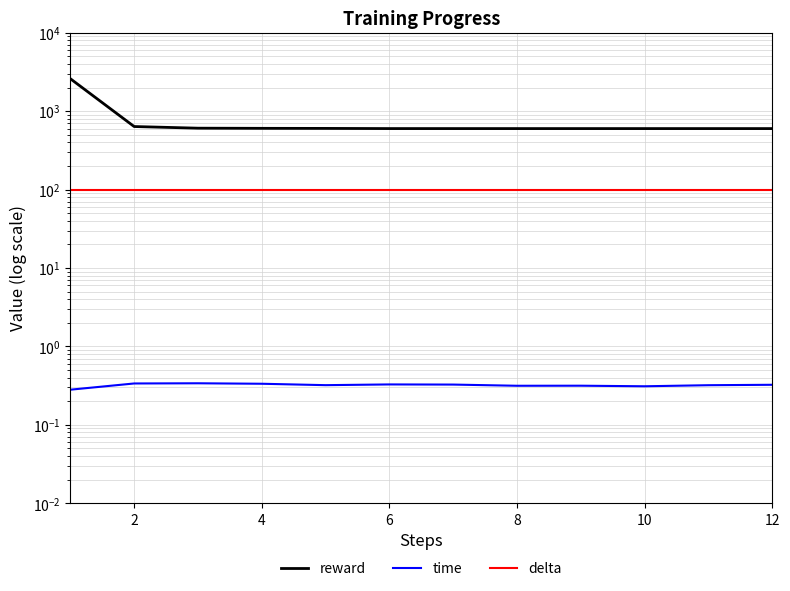

Which series changed the most between 7 and 10?

time